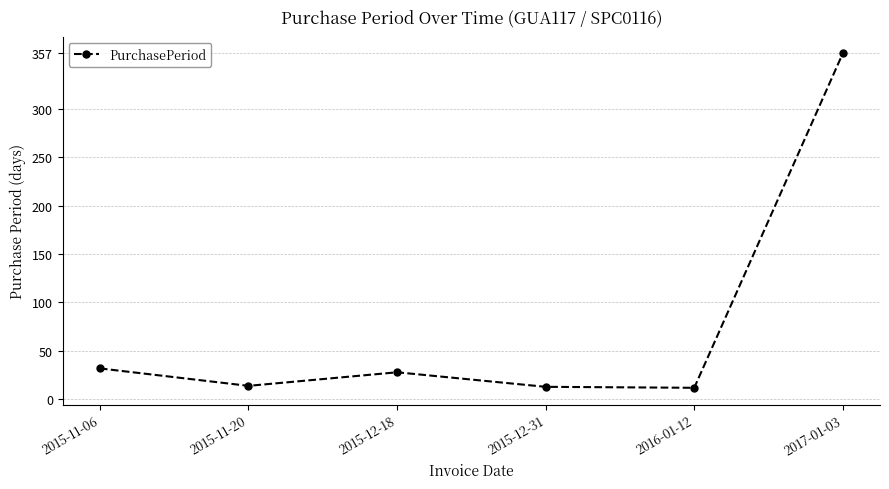

How many interior local valleys (lower than both neighbors) does the data have?

2